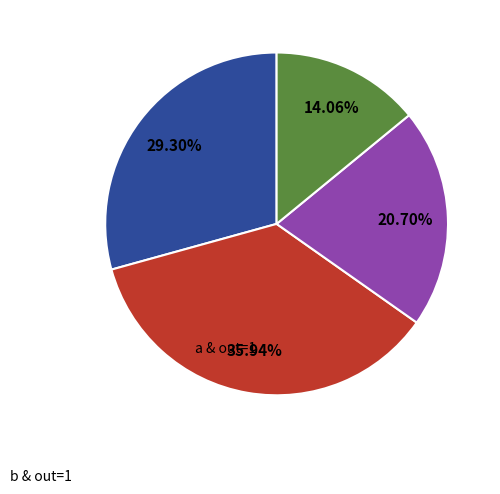

Is there any slice that represents more than half of the pie?

No